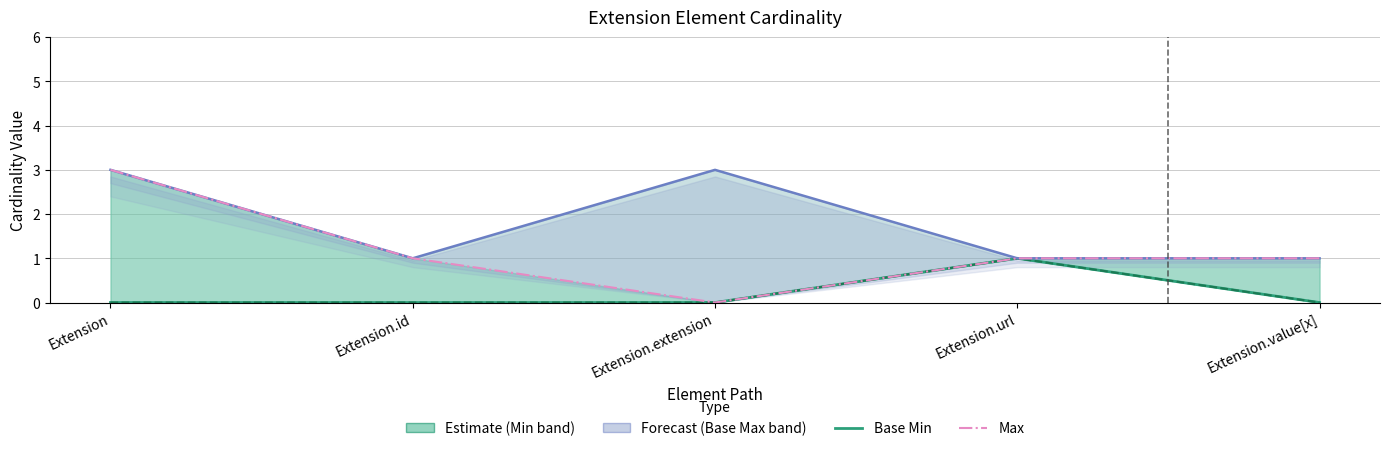

Reading left to right, what are all the values shown in this chart?

Base Min: Extension=0	Extension.id=0	Extension.extension=0	Extension.url=1	Extension.value[x]=0
Min: Extension=0	Extension.id=0	Extension.extension=0	Extension.url=1	Extension.value[x]=0
Base Max: Extension=3	Extension.id=1	Extension.extension=3	Extension.url=1	Extension.value[x]=1
Max: Extension=3	Extension.id=1	Extension.extension=0	Extension.url=1	Extension.value[x]=1